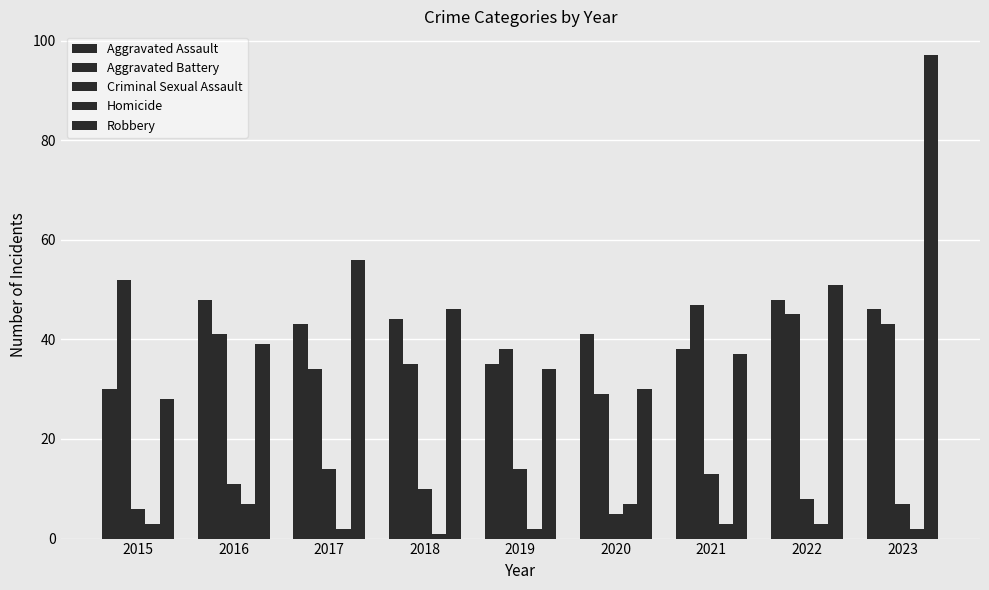

Count the number of categories in the chart.

9